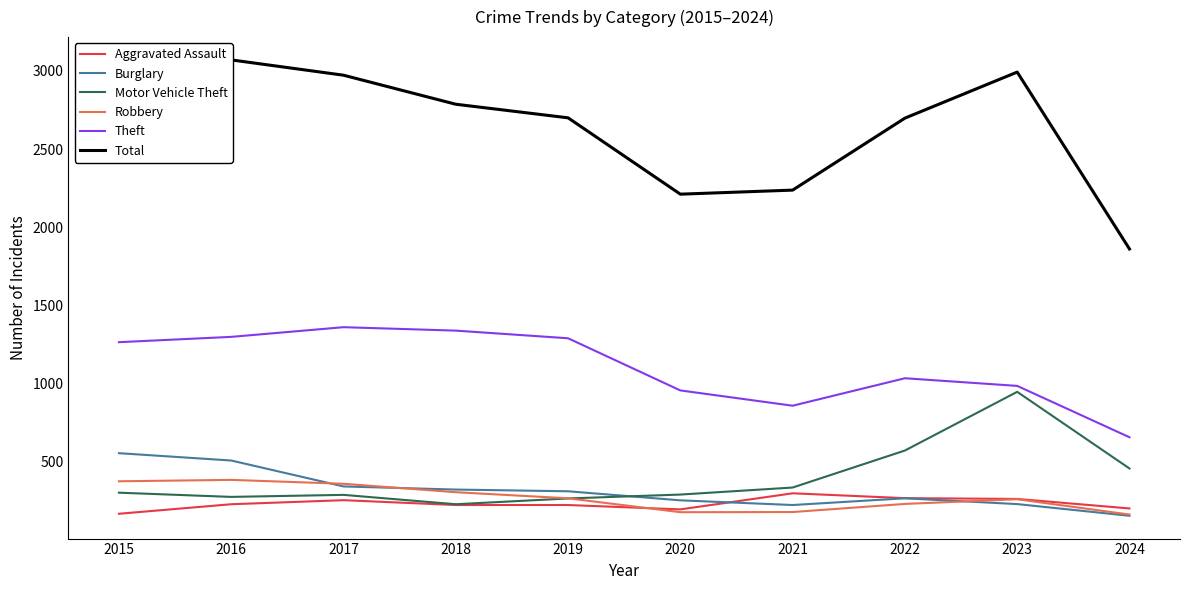

True or false: Burglary has more than 0 points higher than both neighbors.

True